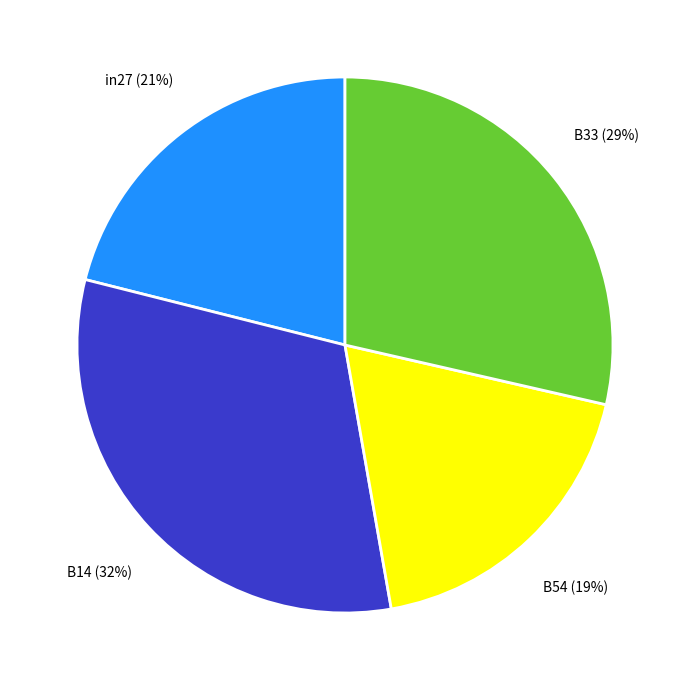

Combined, do B33 and B14 account for over 50%?

Yes